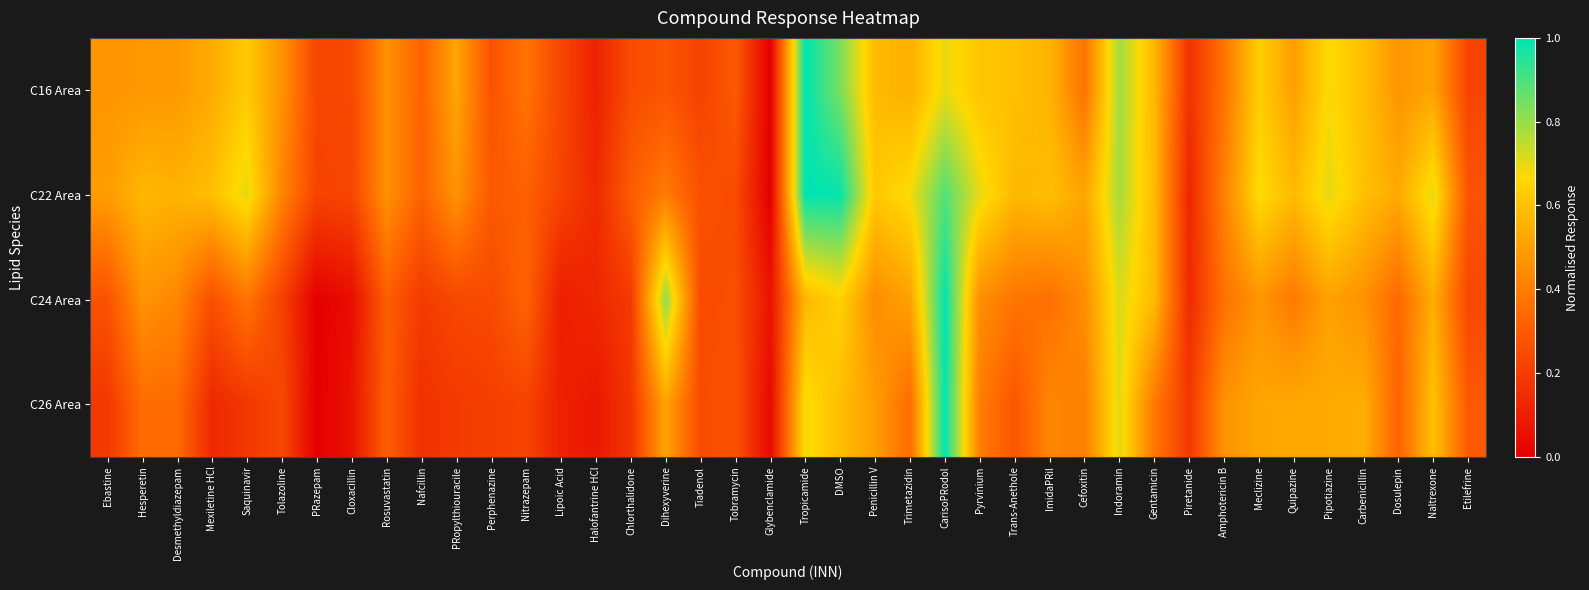

How many distinct data groups are displayed?

4